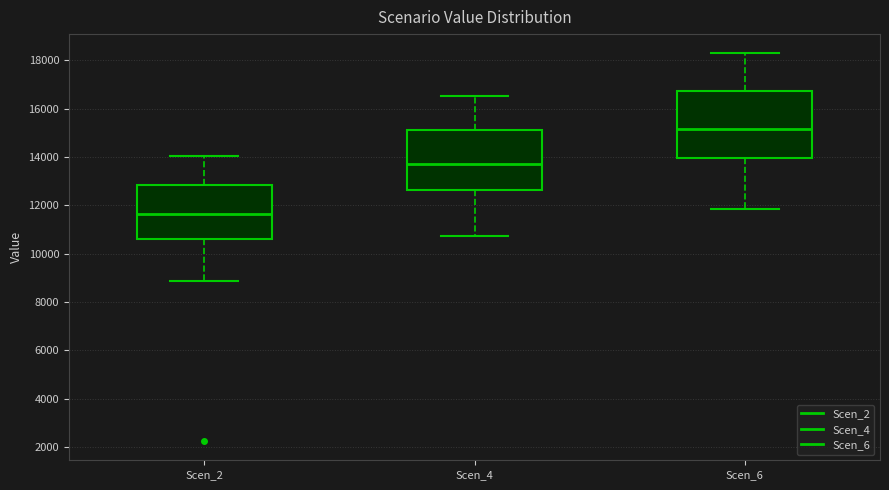

Comparing the boxes themselves (not the whiskers), which one is the tallest?

Scen_6